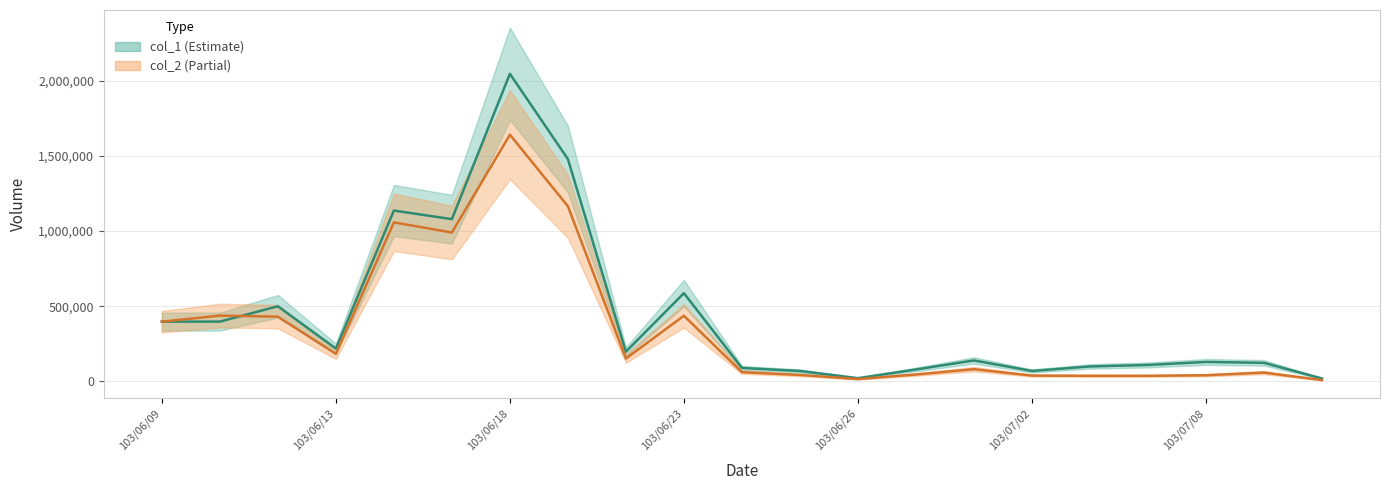

Between 103/06/25 and 103/06/19, which is larger?

103/06/19